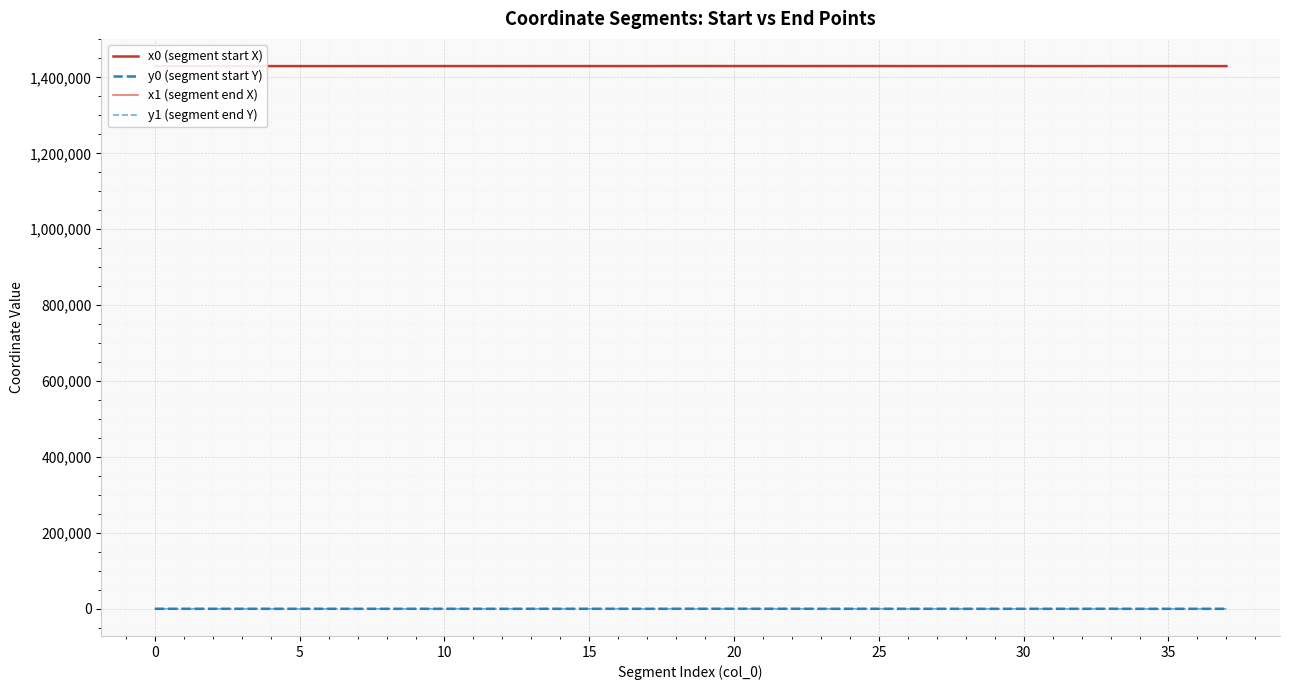

True or false: x0 (segment start X) and y1 (segment end Y) cross at least once.

False